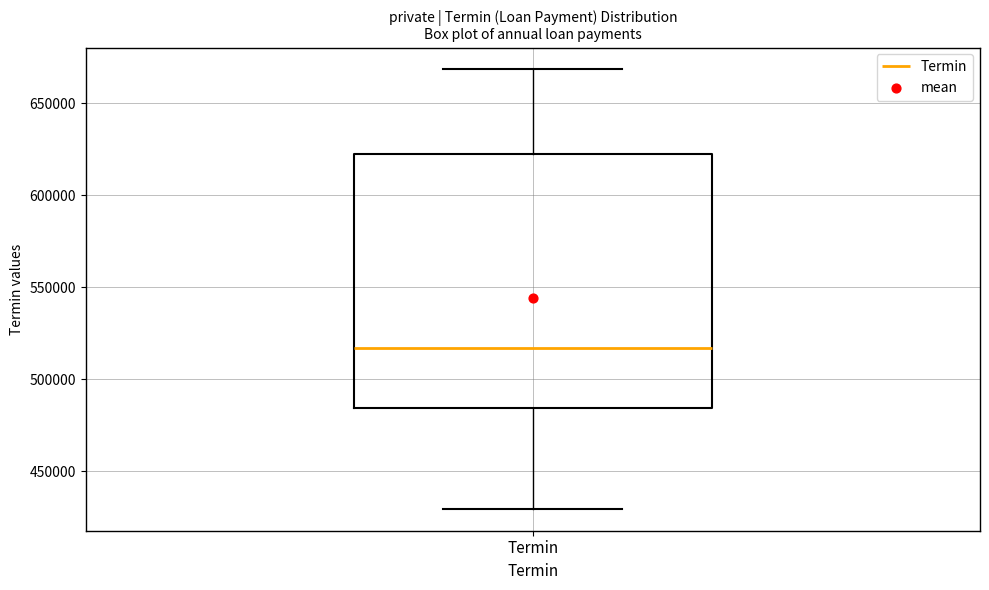

Read this box plot against the y-axis: the position of the median line, the range covered by the box, and the ends of both whiskers. The values are not printed on the chart, so give them approximately, as read against the axis.

median 515000, box 485000 to 620000, whiskers 430000 to 670000